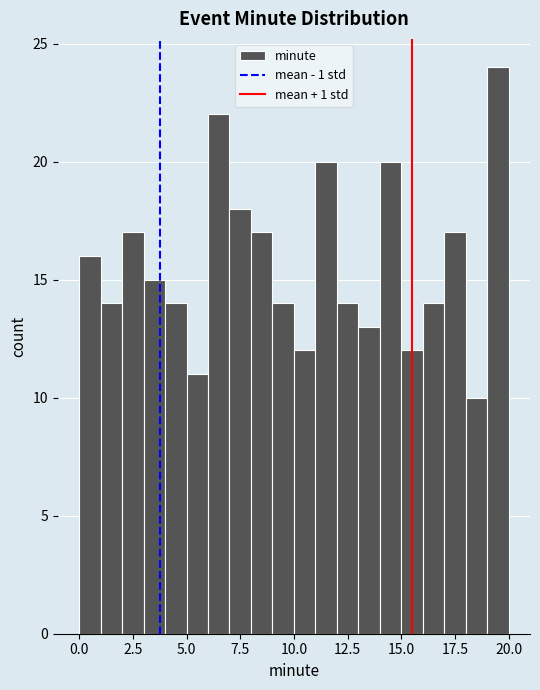

Around what value on the x-axis is the tallest bar? Give the approximate position of its centre, as read against the axis.

19.5